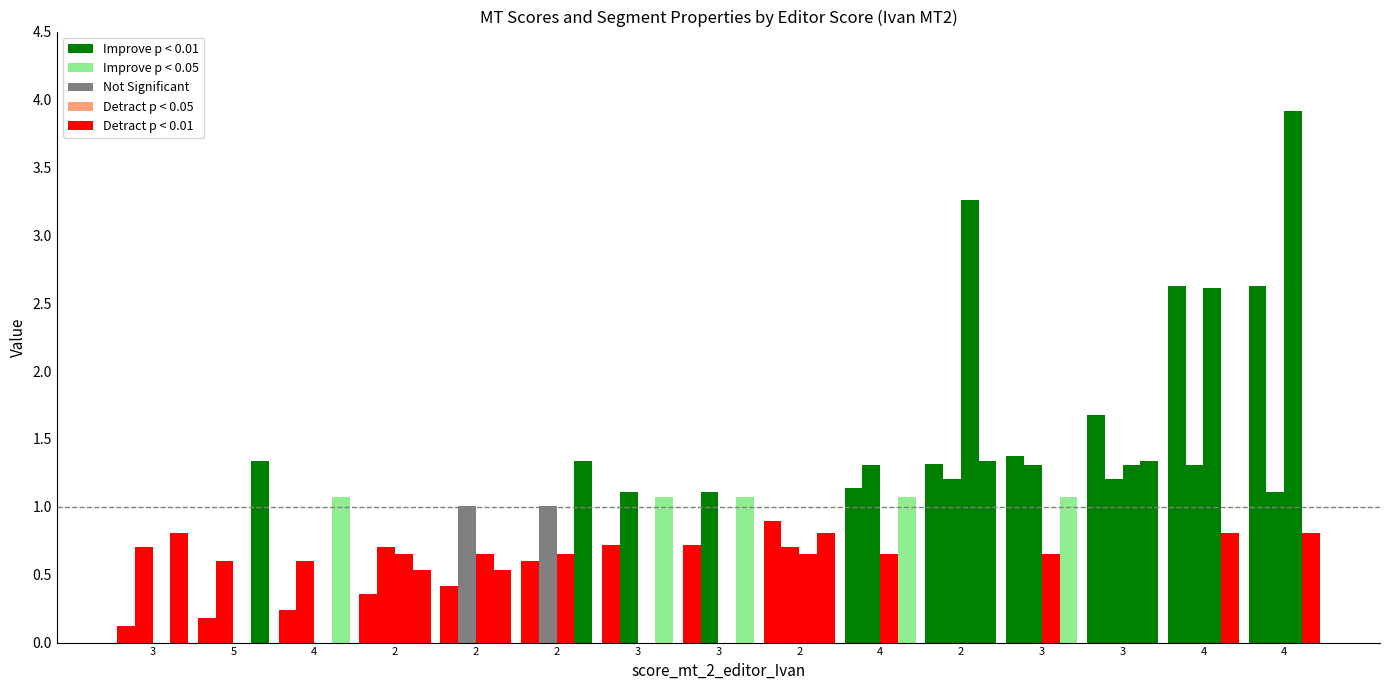

What is the difference between the highest and lowest values at 4?

1.1